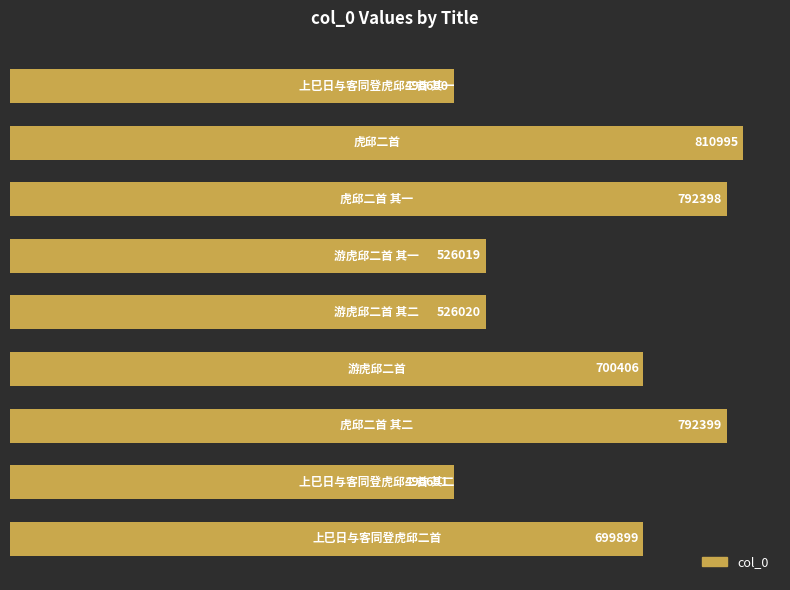

What is the average value?

647724